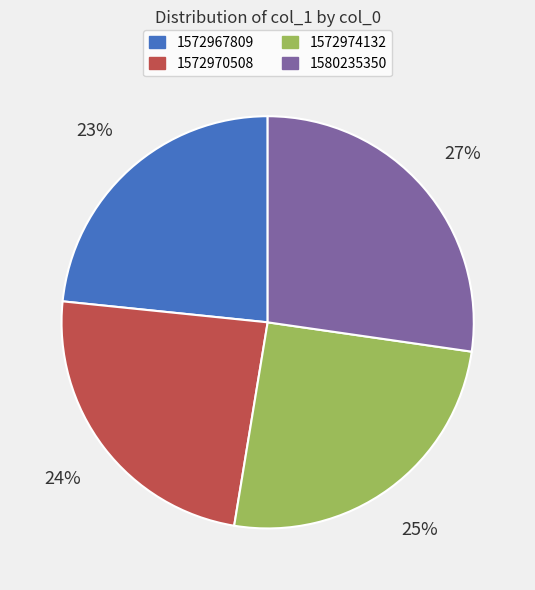

Count the number of slices in the pie.

4